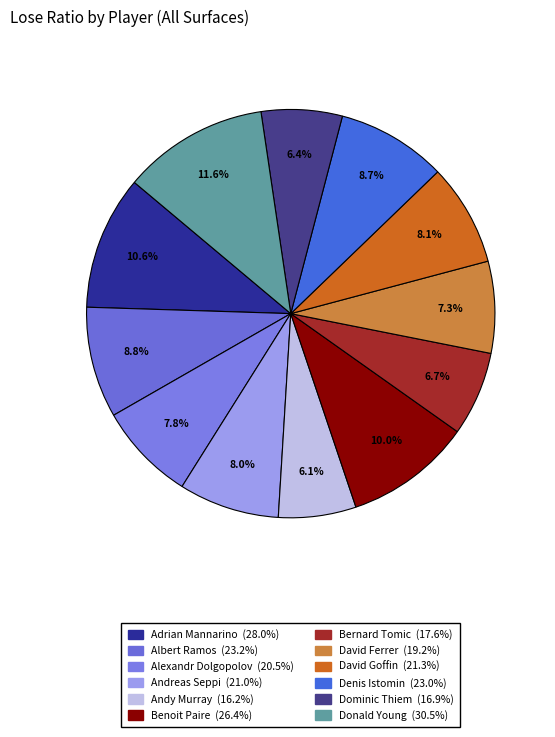

The David Ferrer slice represents 14% of the pie. True or false?

False